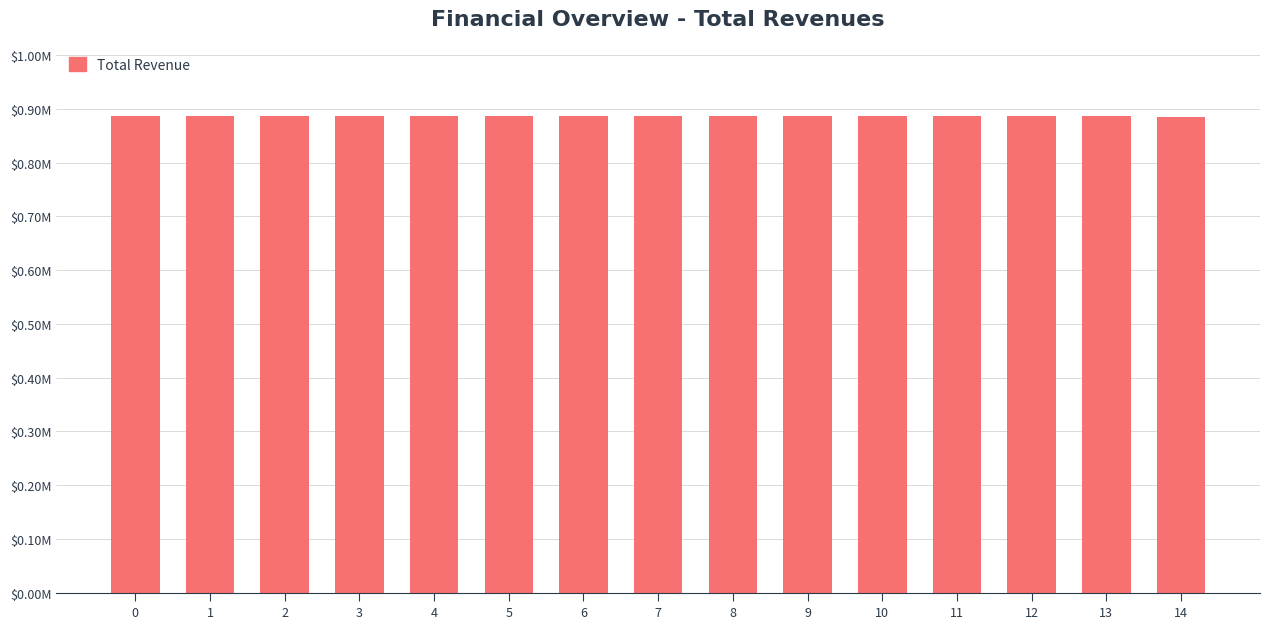

Does the chart contain any negative values?

No